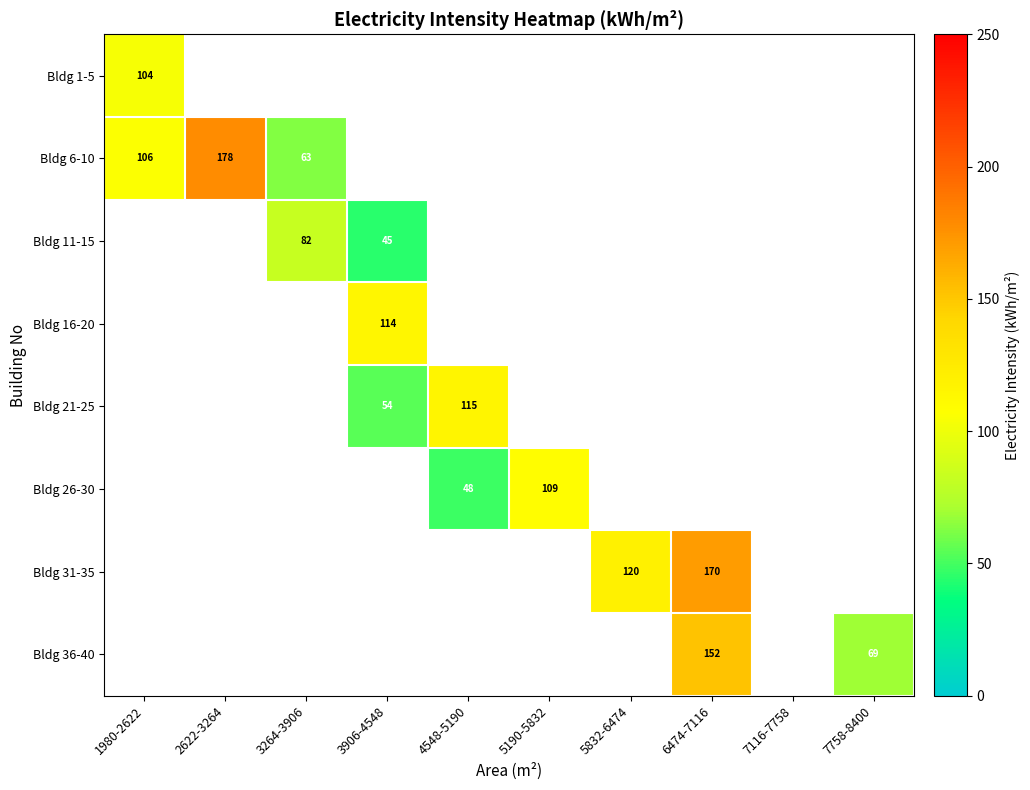

At how many categories does at least one series exceed 112?

5